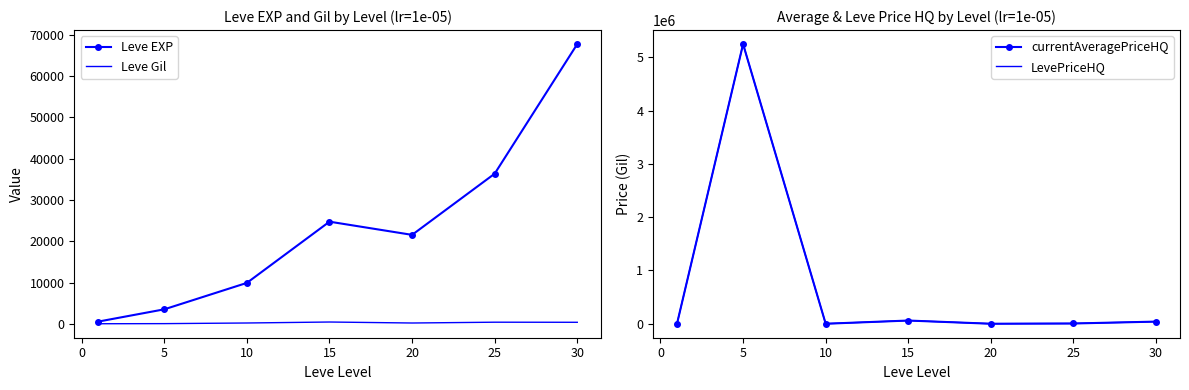

The value of Leve EXP at 5 is 3600. True or false?

True